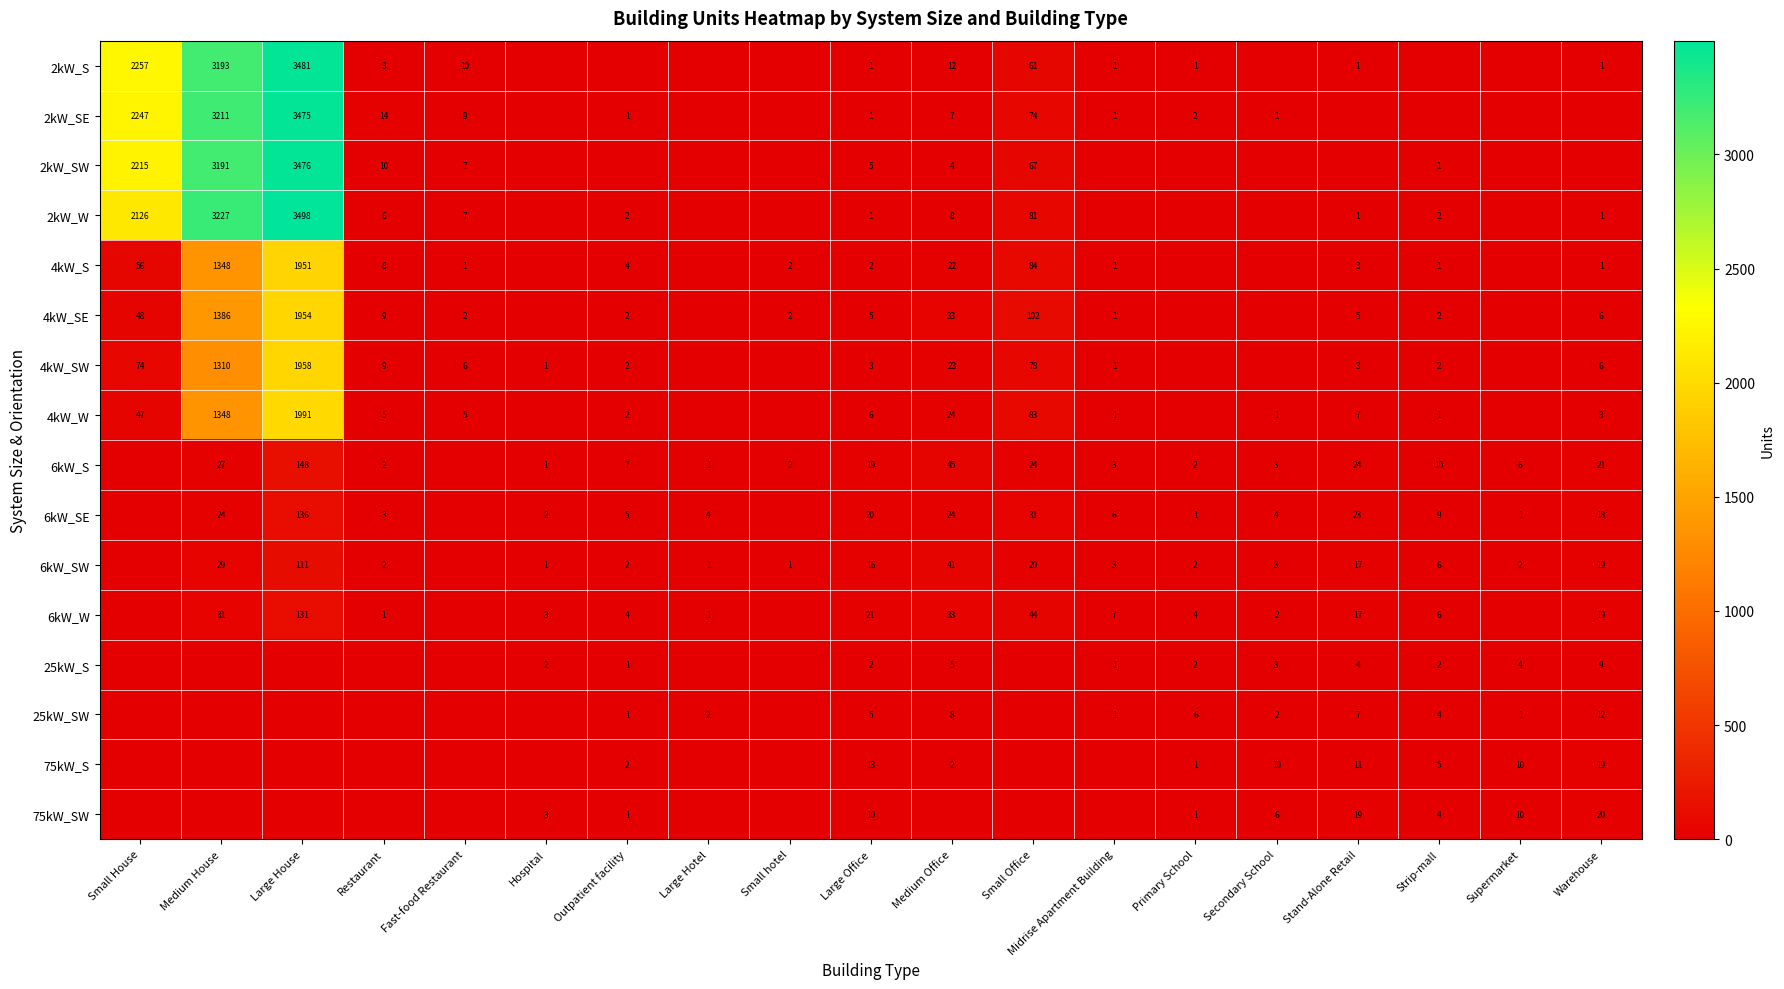

What is the difference between the highest and lowest values at Large Office?

20